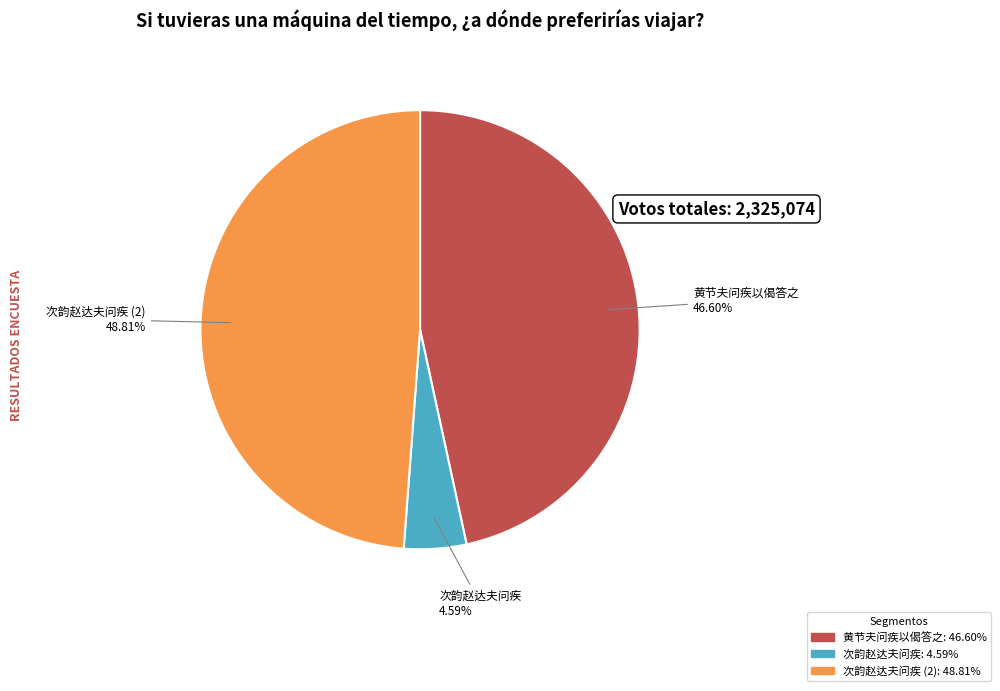

Does any single category account for the majority?

No